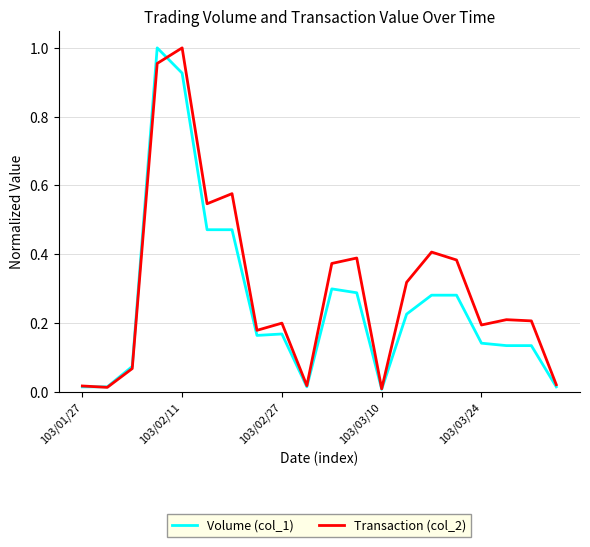

True or false: Transaction (col_2) and Volume (col_1) intersect in this chart.

True